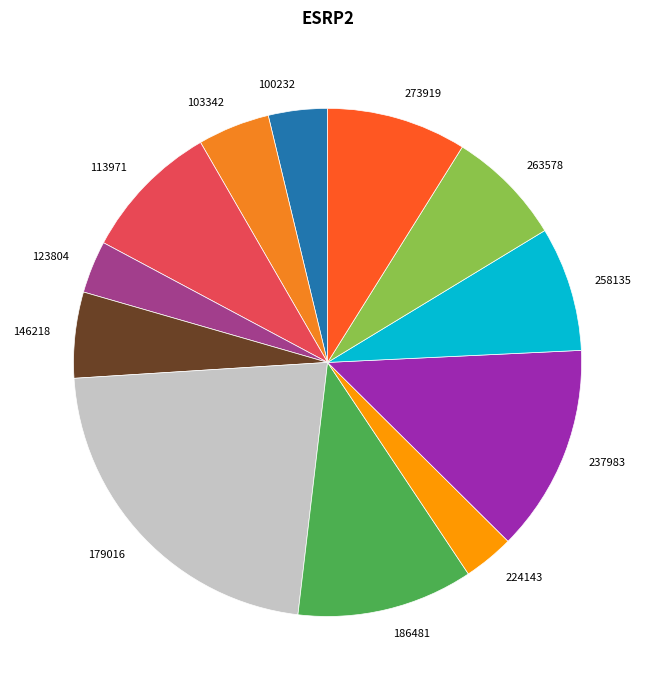

Which slice is the largest?

179016